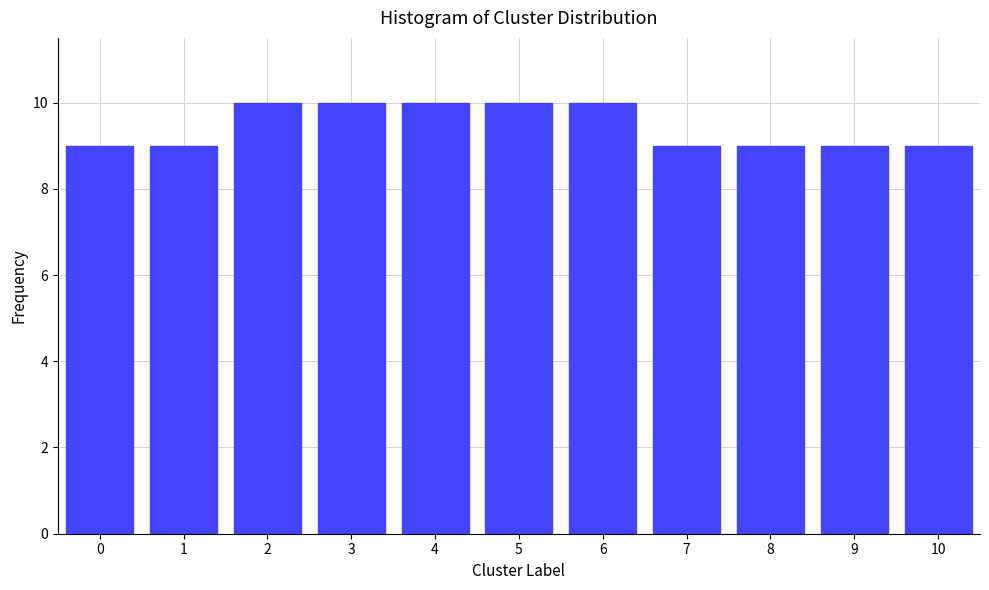

Reading left to right, extract all data points from this chart.

9	9	10	10	10	10	10	9	9	9	9